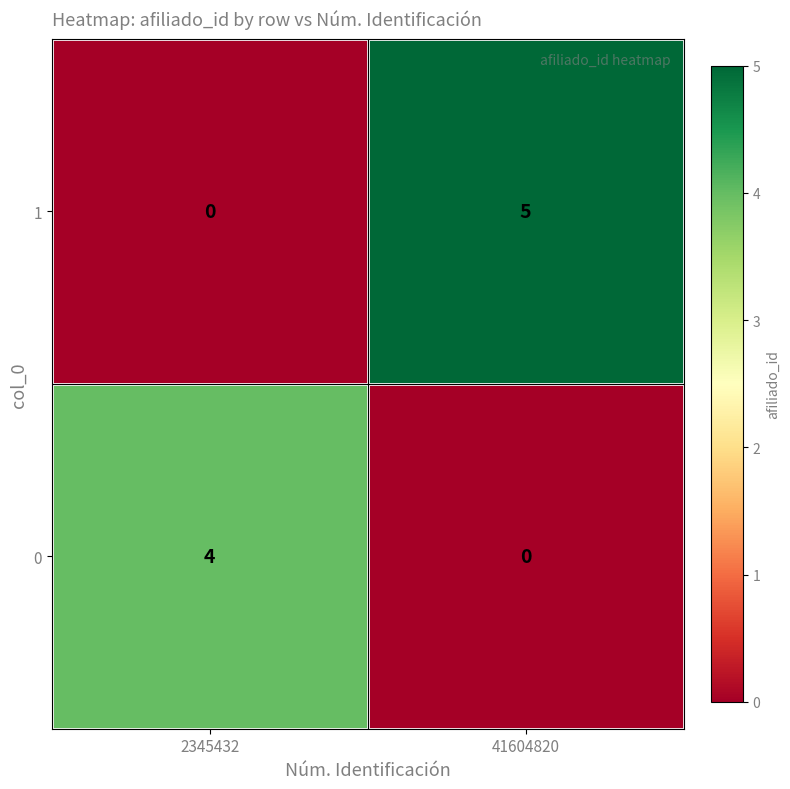

What is the difference between the highest and lowest values at 2345432?

4